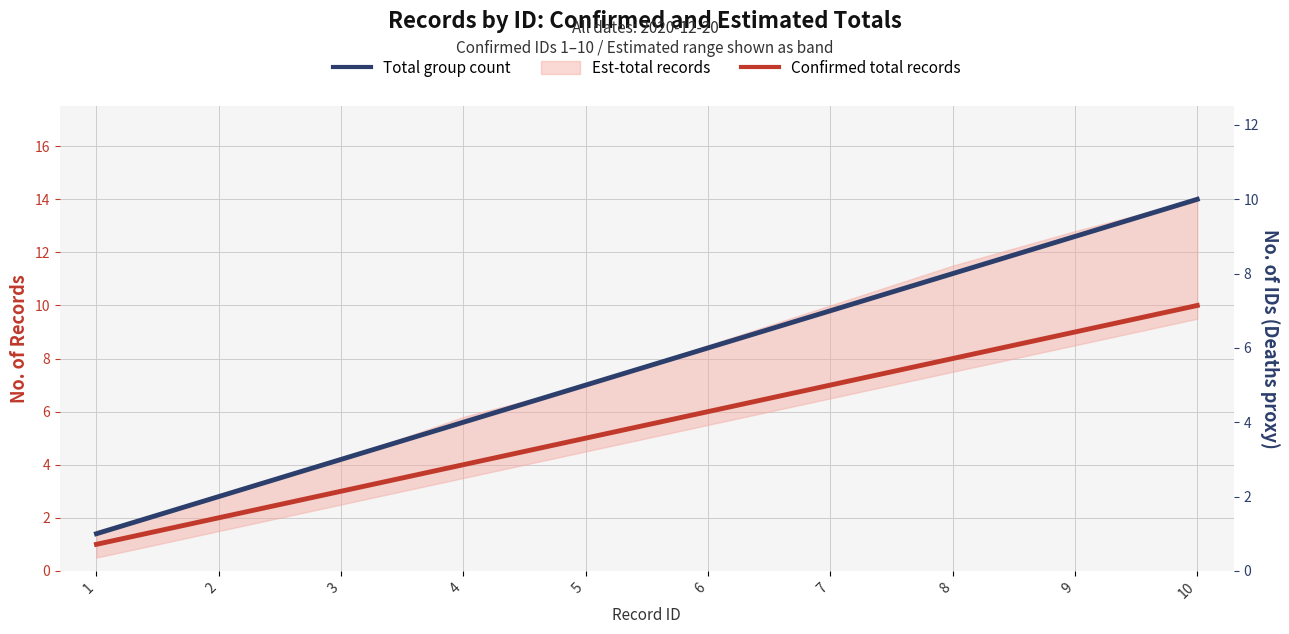

Reading left to right, extract all data points from this chart.

Confirmed total records: 1=1	2=2	3=3	4=4	5=5	6=6	7=7	8=8	9=9	10=10
Total group count: 1=1	2=2	3=3	4=4	5=5	6=6	7=7	8=8	9=9	10=10